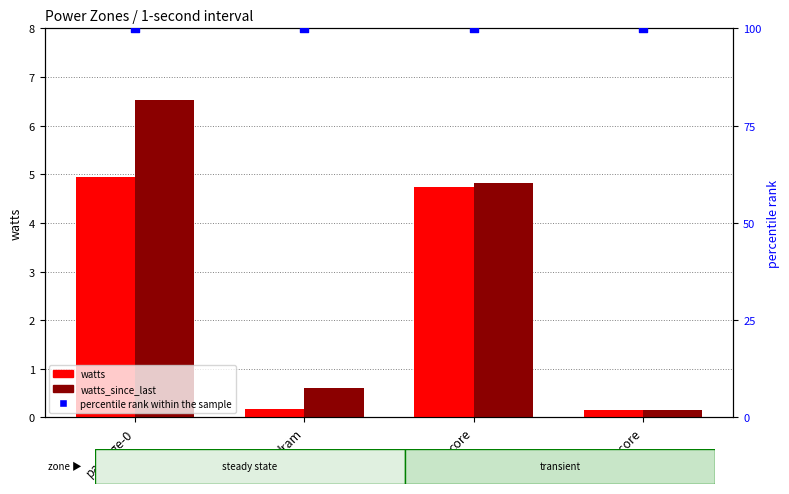

Which series has the largest total across all categories?

percentile rank within the sample